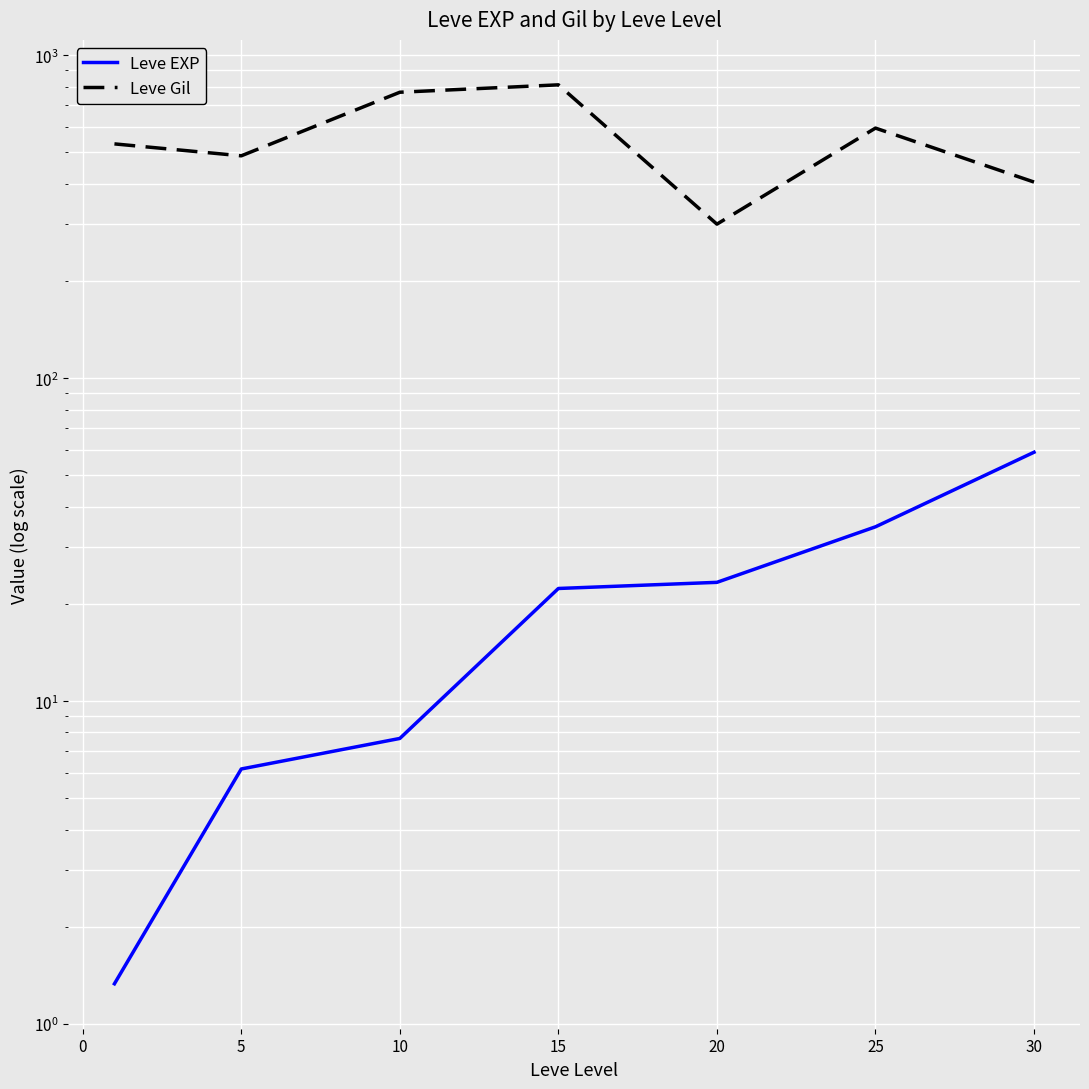

True or false: Leve Gil and Leve EXP cross at least once.

False